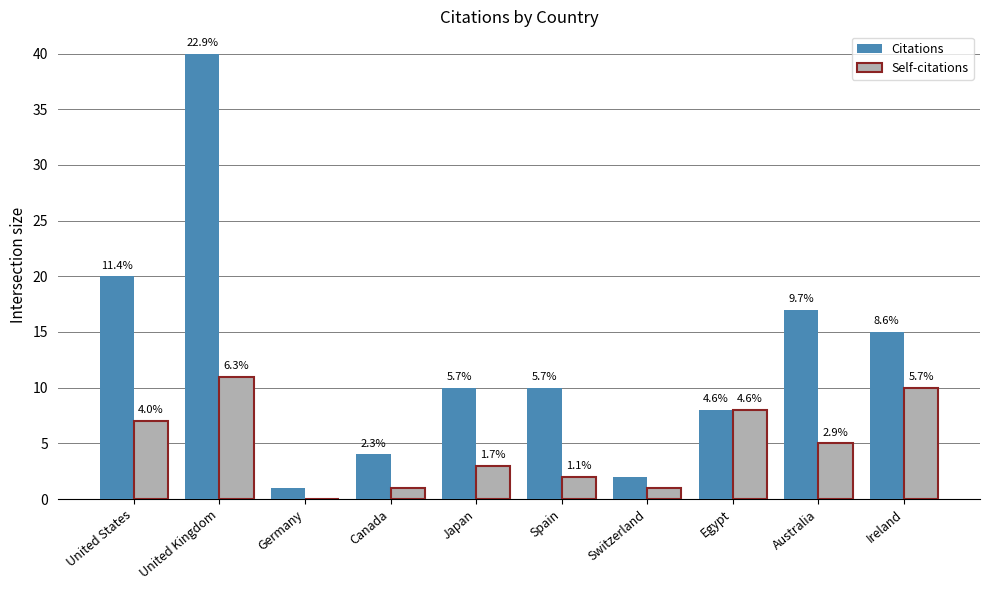

The value of Citations at Canada is 4. True or false?

True